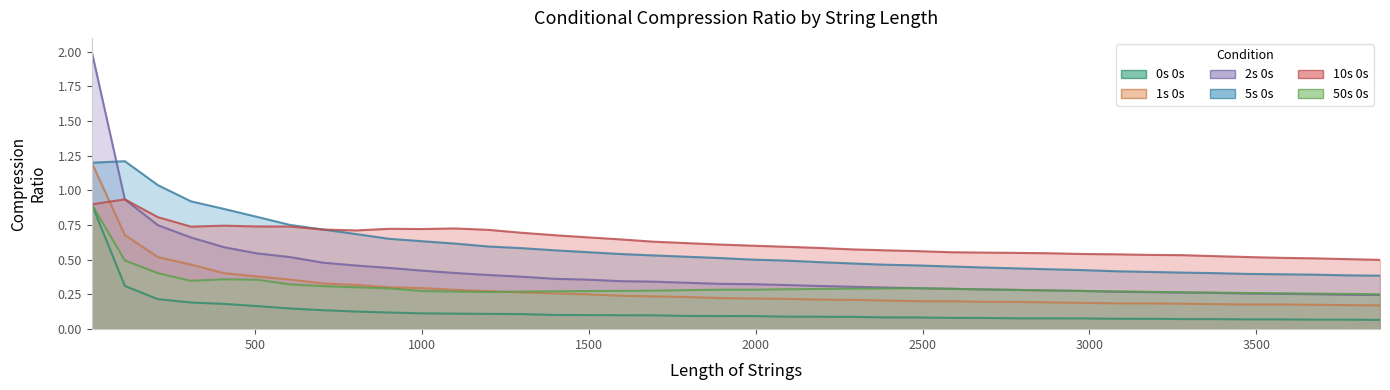

Does the chart have visible grid lines?

No